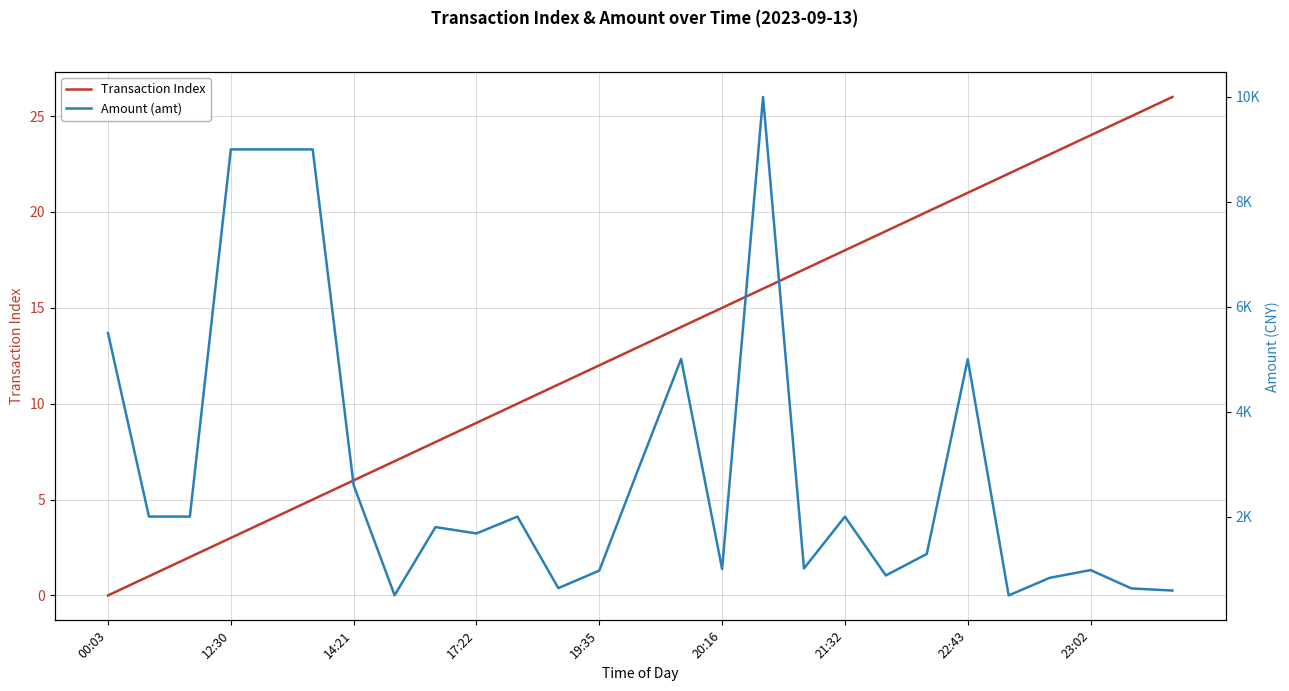

At which category does the chart reach its minimum across all series?

00:03